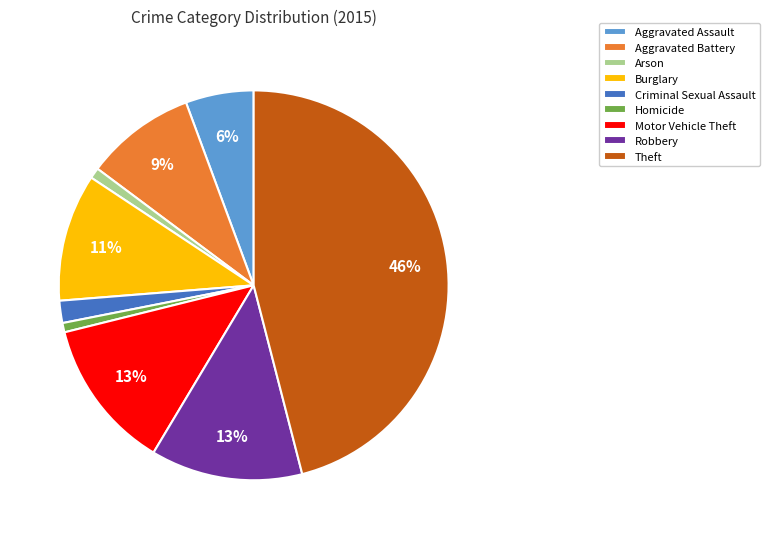

To the nearest percent, what is the difference between the Criminal Sexual Assault and Homicide slice percentages?

1%